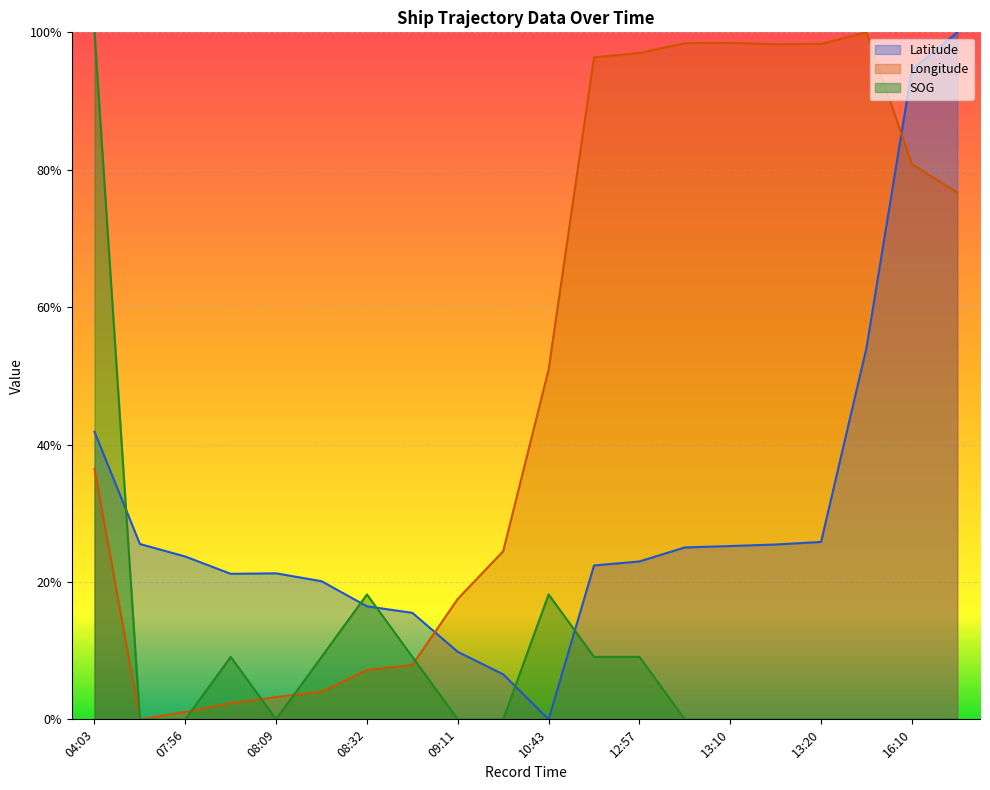

Reading right to left, what are all the values shown in this chart?

Latitude: 1.0	0.9	0.5	0.3	0.3	0.3	0.3	0.2	0.2	0.0	0.1	0.1	0.2	0.2	0.2	0.2	0.2	0.2	0.3	0.4
Longitude: 0.8	0.8	1.0	1.0	1.0	1.0	1.0	1.0	1.0	0.5	0.2	0.2	0.1	0.1	0.0	0.0	0.0	0.0	0.0	0.4
SOG: 0.0	0.0	0.0	0.0	0.0	0.0	0.0	0.1	0.1	0.2	0.0	0.0	0.1	0.2	0.1	0.0	0.1	0.0	0.0	1.0